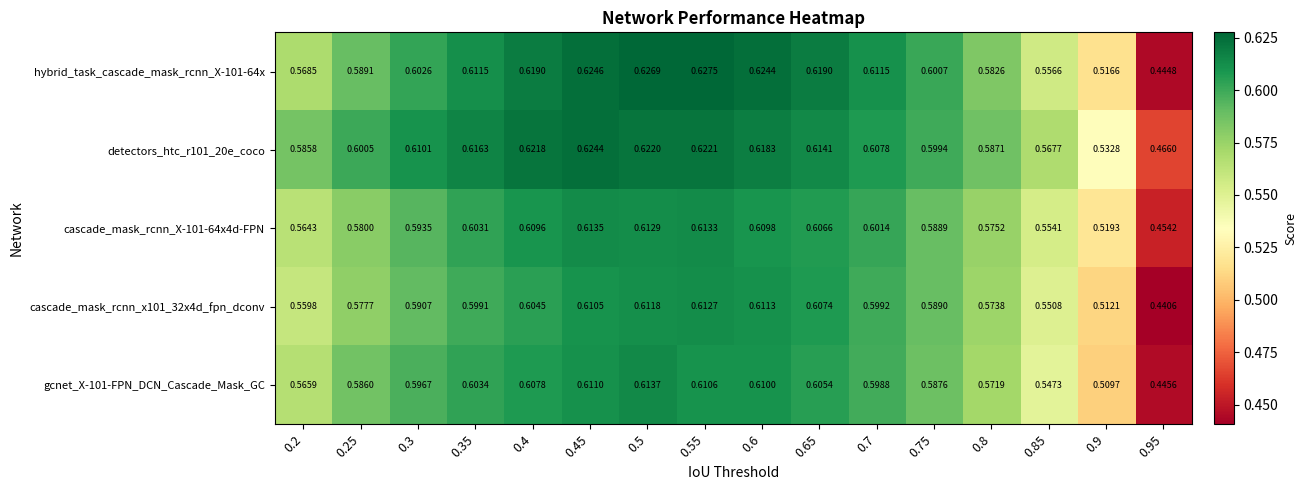

Is the value of detectors_htc_r101_20e_coco at 0.3 greater than the value of cascade_mask_rcnn_x101_32x4d_fpn_dconv at 0.35?

Yes